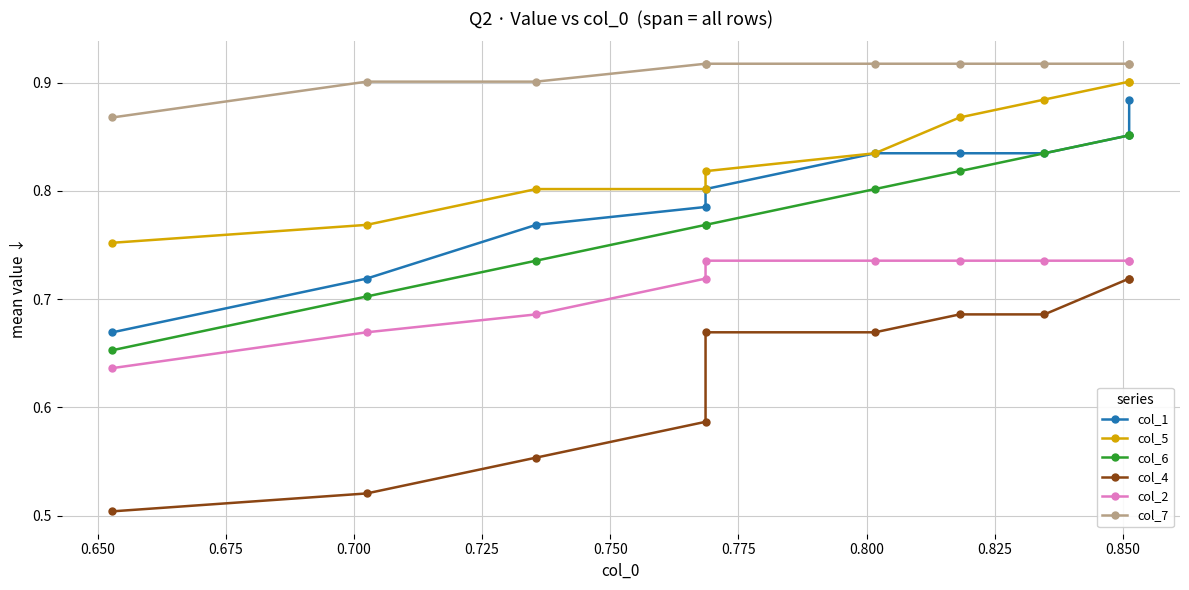

Is the value of col_2 at 0.825 greater than the value of col_6 at 0.850?

No